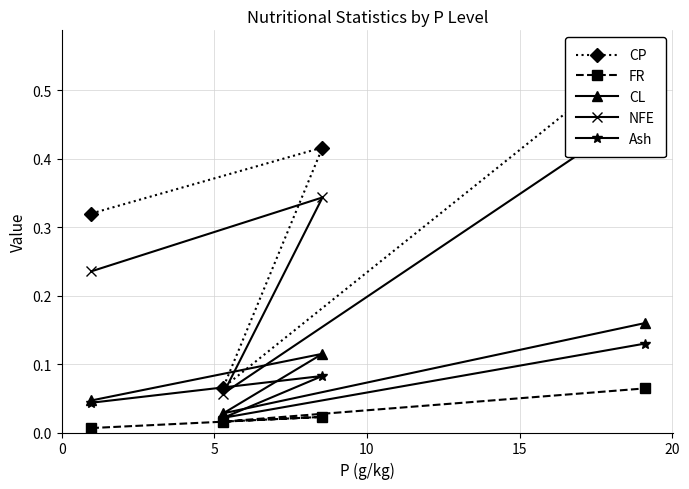

What is the difference between the maximum and minimum values in the CL series?

0.1